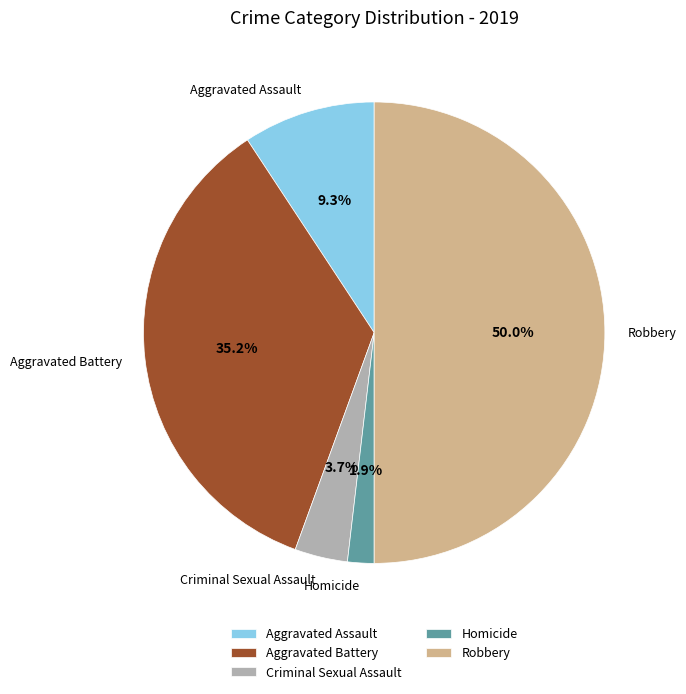

What percentage is NOT represented by Aggravated Assault?

90.7%